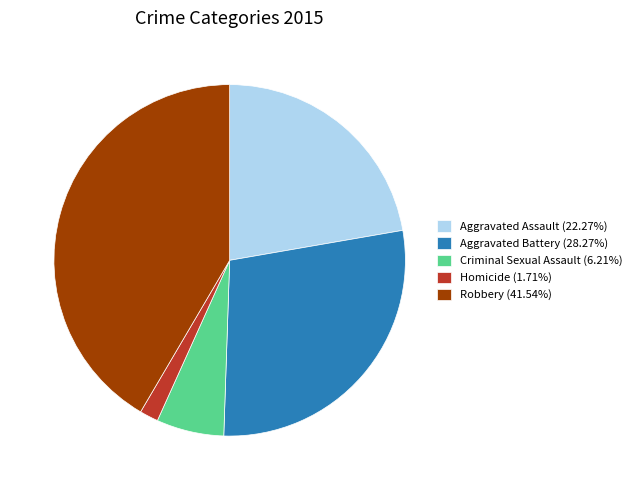

Is Criminal Sexual Assault (6.21%) the majority of the pie?

No